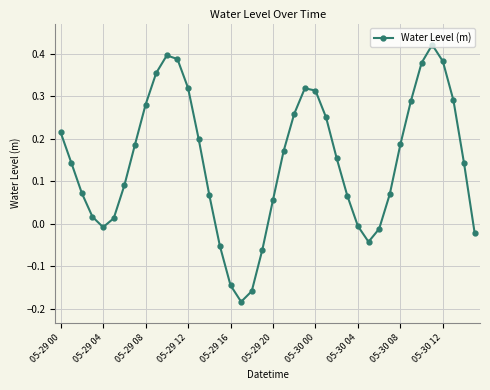

Does the chart display data point markers on the line(s)?

Yes